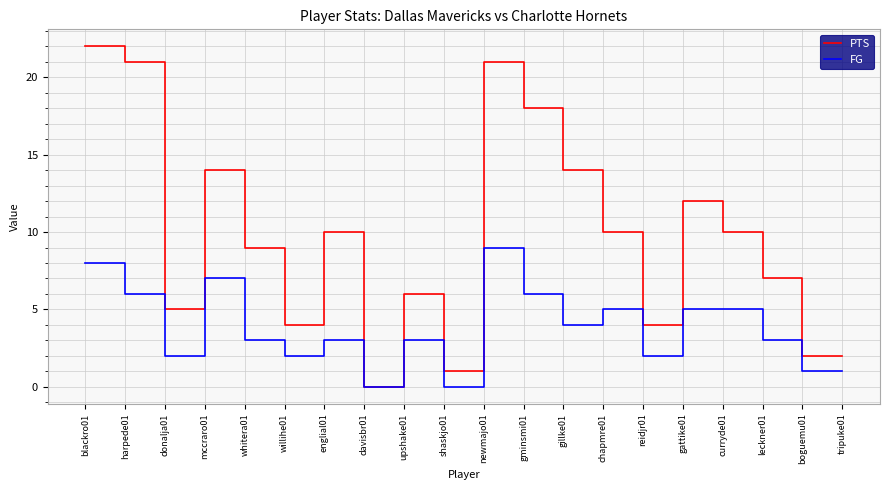

Is the value of PTS at reidjr01 greater than the value of FG at leckner01?

Yes